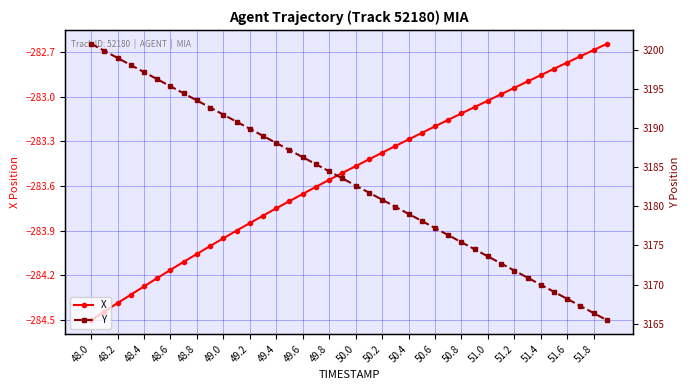

How many data points in Y are above 3183?

20